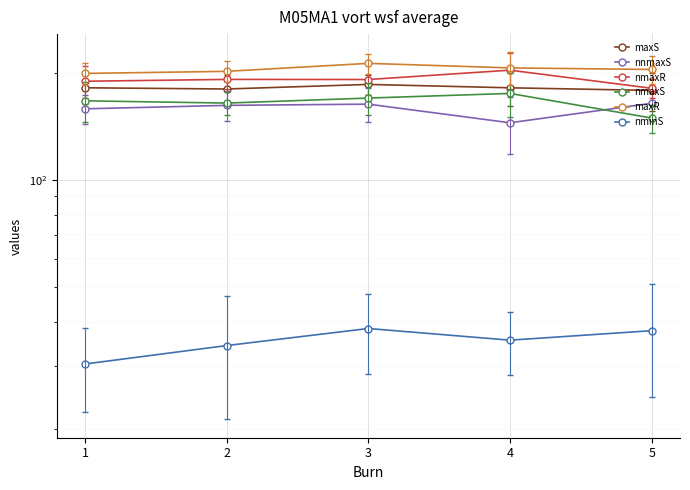

Reading right to left, extract all data points from this chart.

maxS: 5=178.8	4=181.8	3=185.9	2=180.4	1=181.9
nnmaxS: 5=164.5	4=145.0	3=163.6	2=162.3	1=158.7
nmaxR: 5=181.2	4=203.8	3=191.9	2=192.0	1=189.7
nmaxS: 5=149.5	4=175.3	3=170.1	2=164.7	1=167.1
maxR: 5=204.8	4=206.8	3=213.0	2=202.3	1=199.6
nminS: 5=37.8	4=35.5	3=38.3	2=34.3	1=30.4